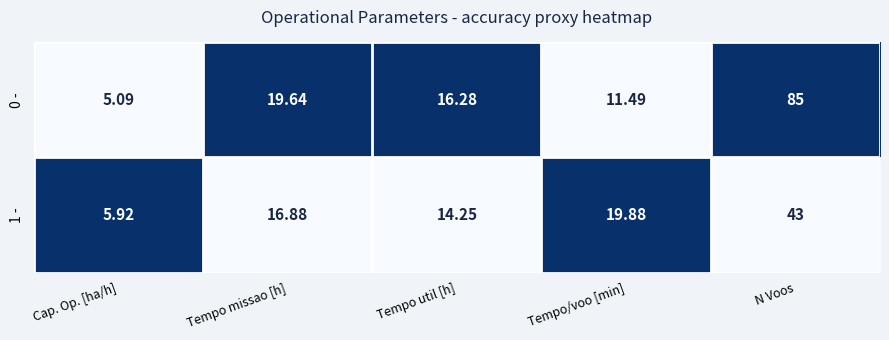

Which label corresponds to the largest value in the chart?

N Voos